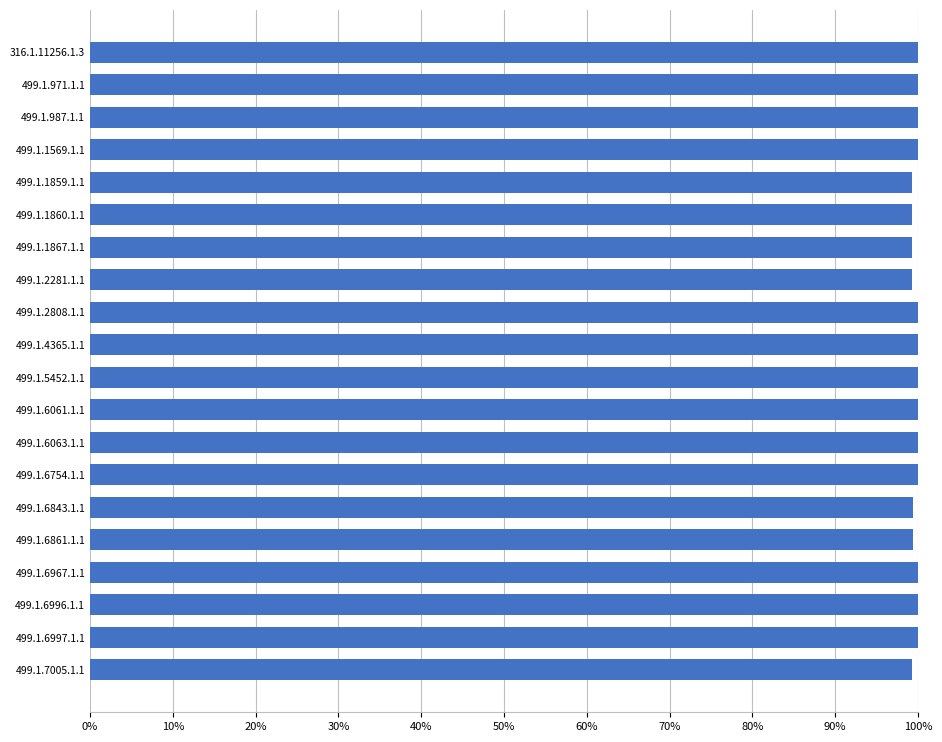

Does the chart contain any negative values?

No